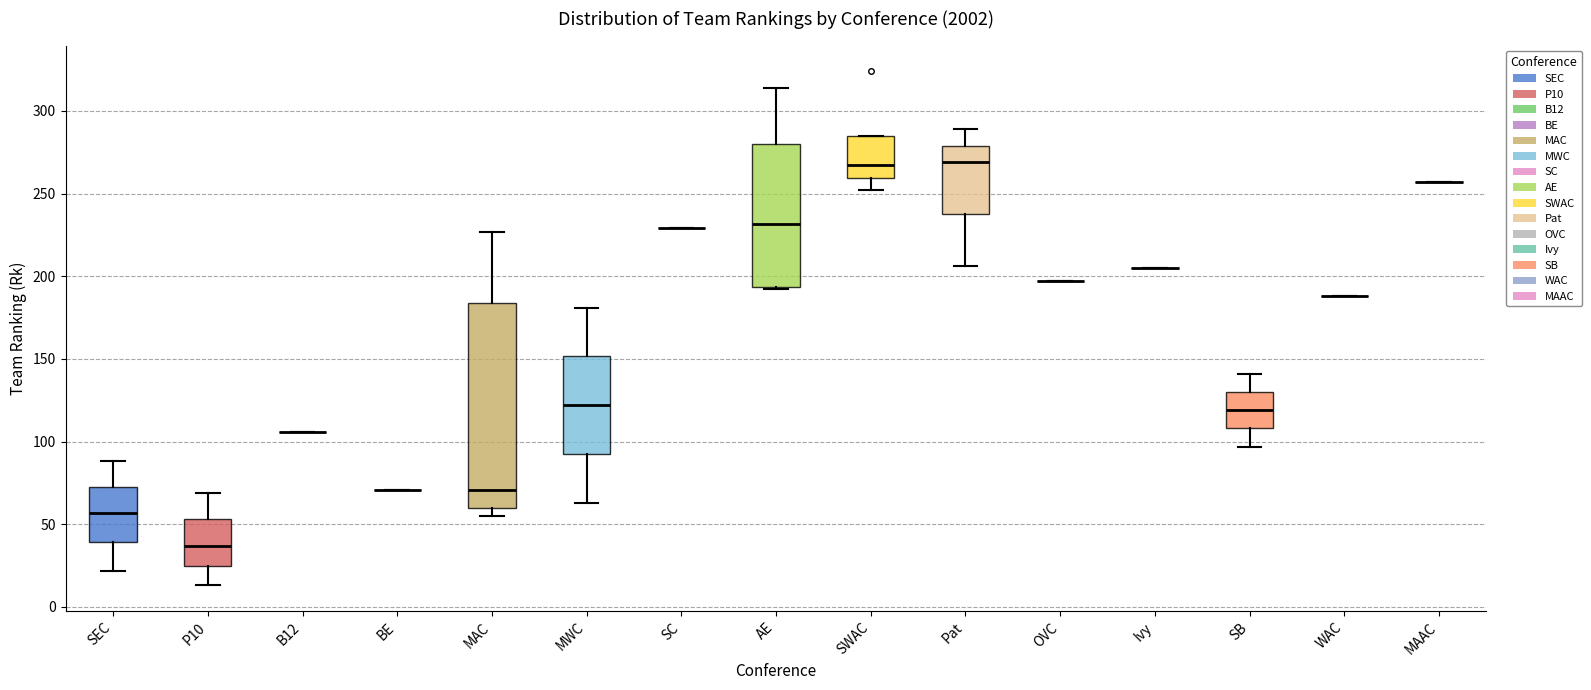

Where does the lower whisker of the box for SWAC end on the y-axis? The values are not printed on the chart, so give them approximately, as read against the axis.

250